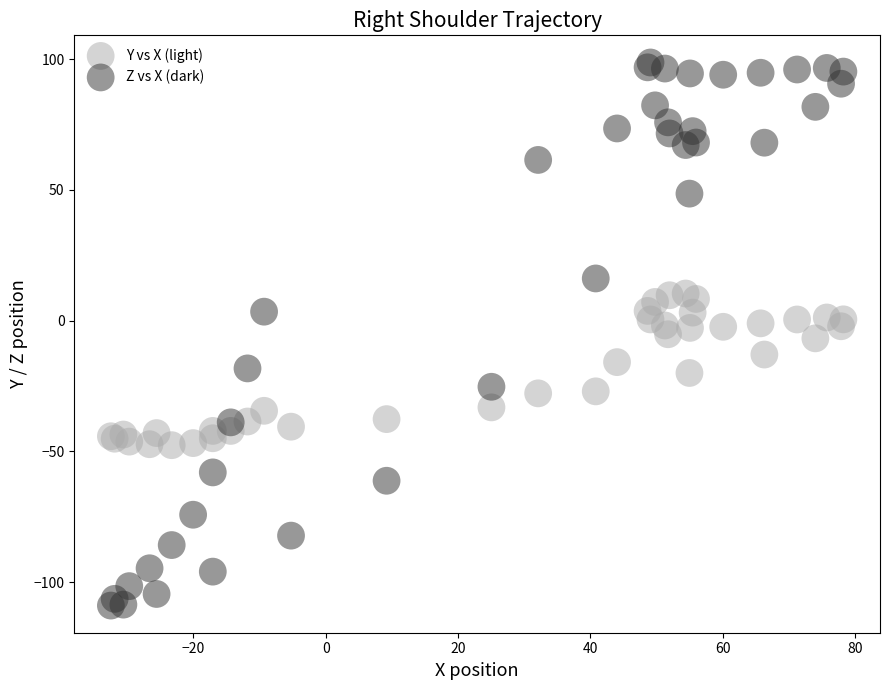

What are all the series names shown in the legend?

Y vs X (light), Z vs X (dark)